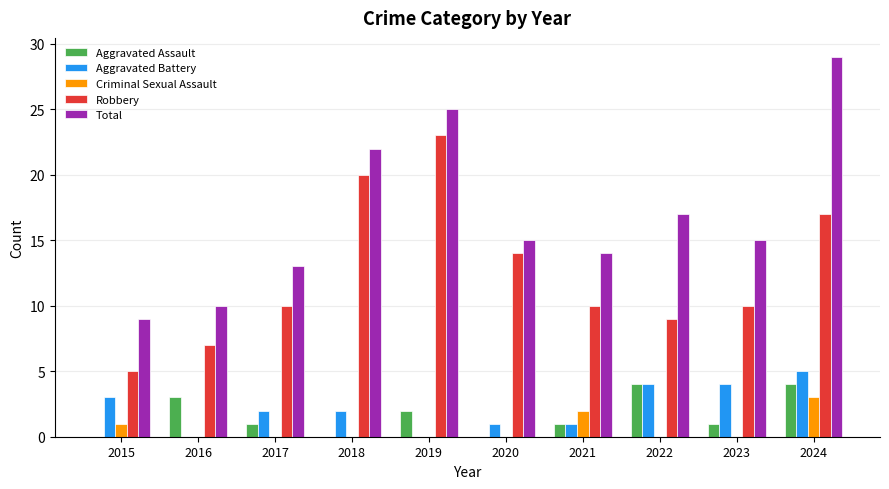

The value of Criminal Sexual Assault at 2022 is 2. True or false?

False